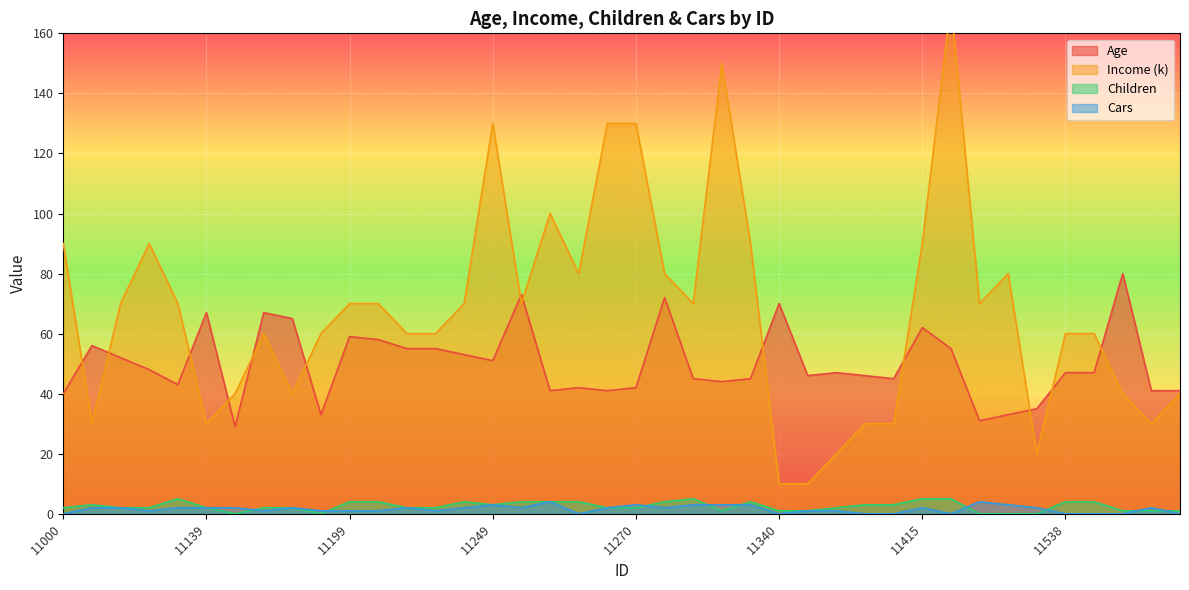

The value of Age at 11555 is 80. True or false?

True